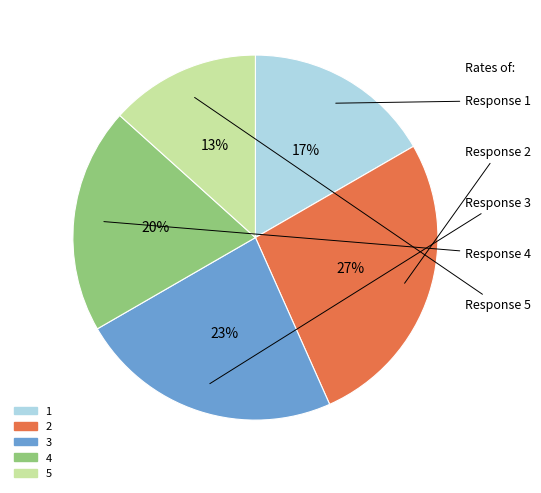

Is the sum of 3 and 5 greater than half?

No